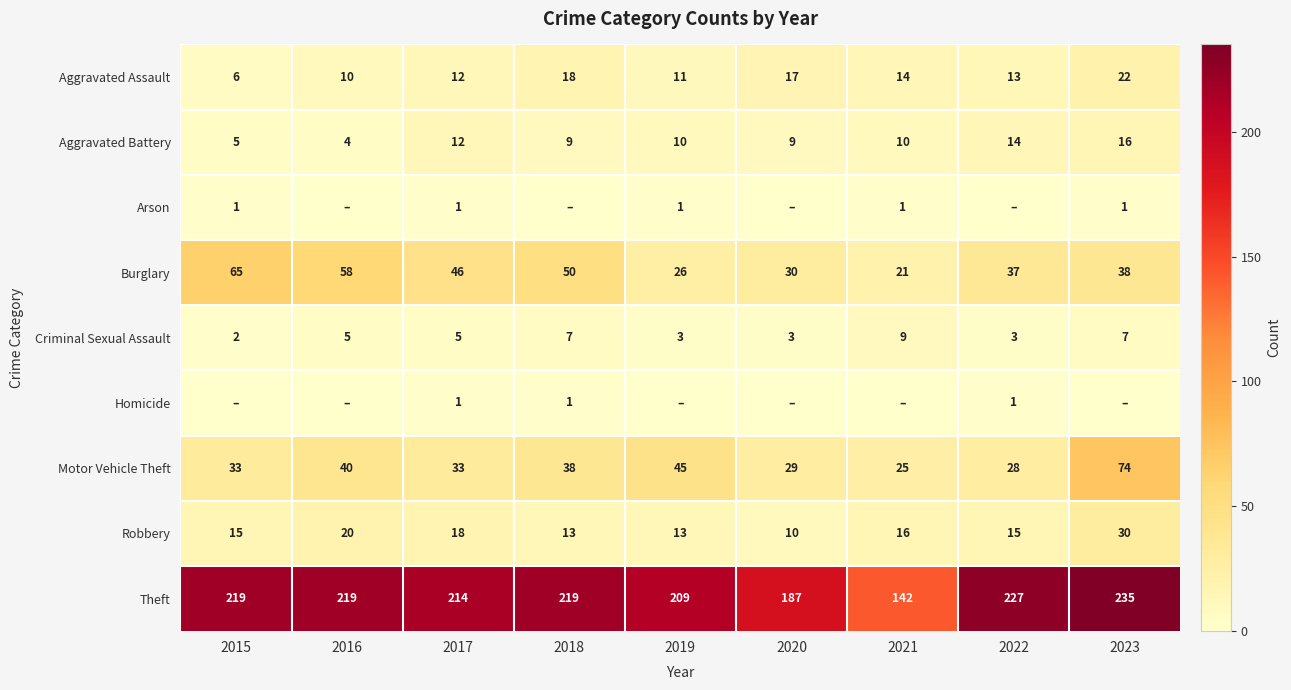

At which category does the chart reach its peak across all series?

2023